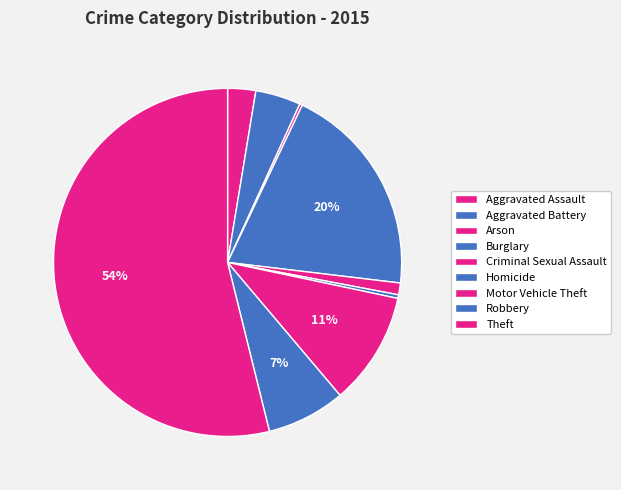

How many slices are in this pie chart?

9